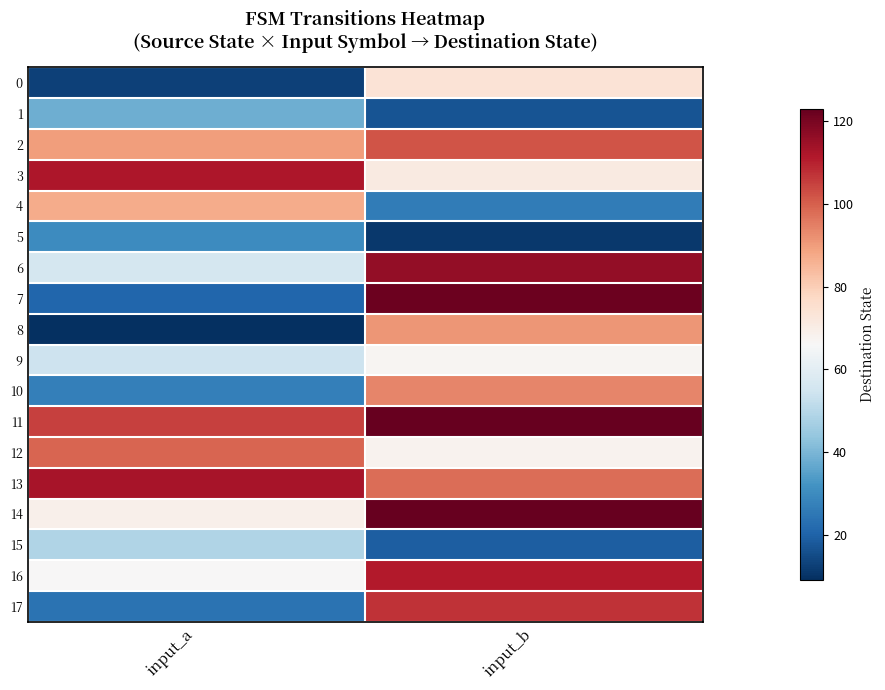

Between input_a and input_b, which is larger?

input_b